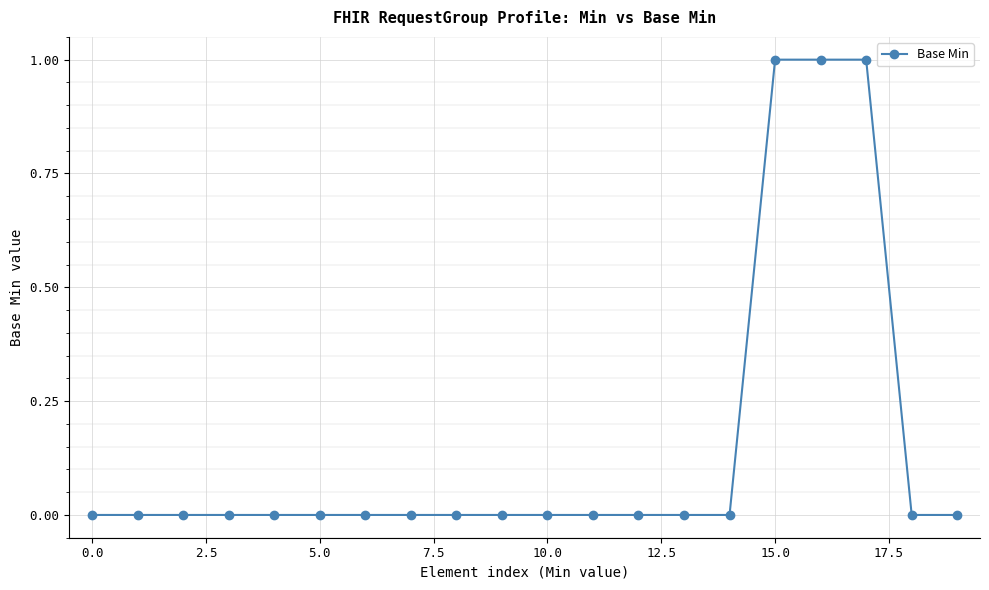

What is the value of the 17th point from the left?

1